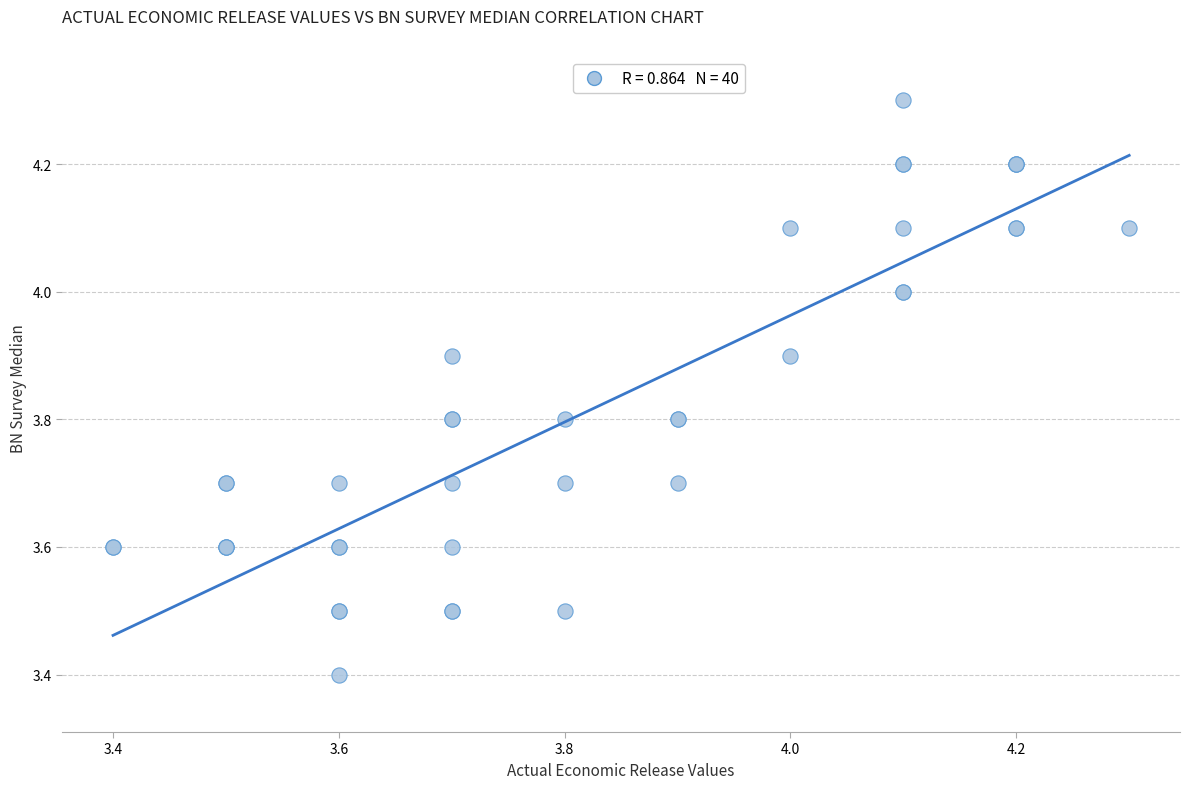

What Y value in the scatter plot is closest to 3?

3.4